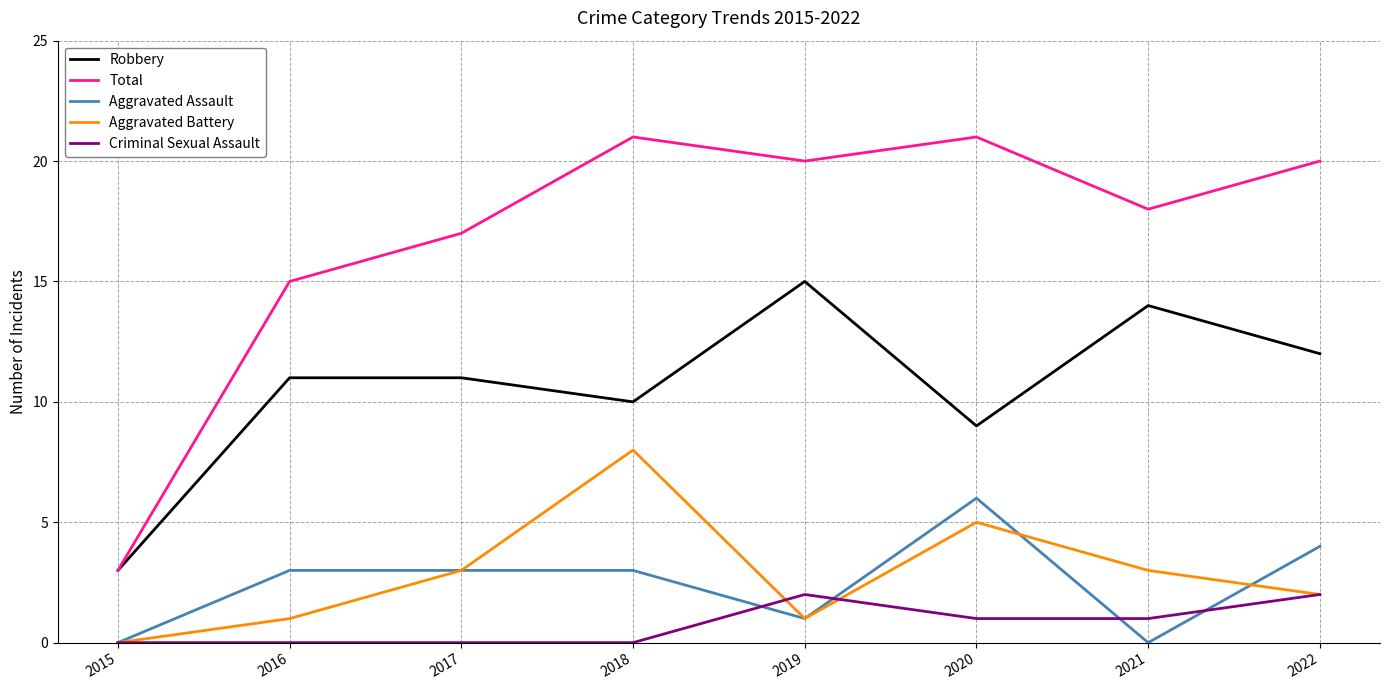

Rank the series by their maximum value, from lowest to highest.

Criminal Sexual Assault, Aggravated Assault, Aggravated Battery, Robbery, Total